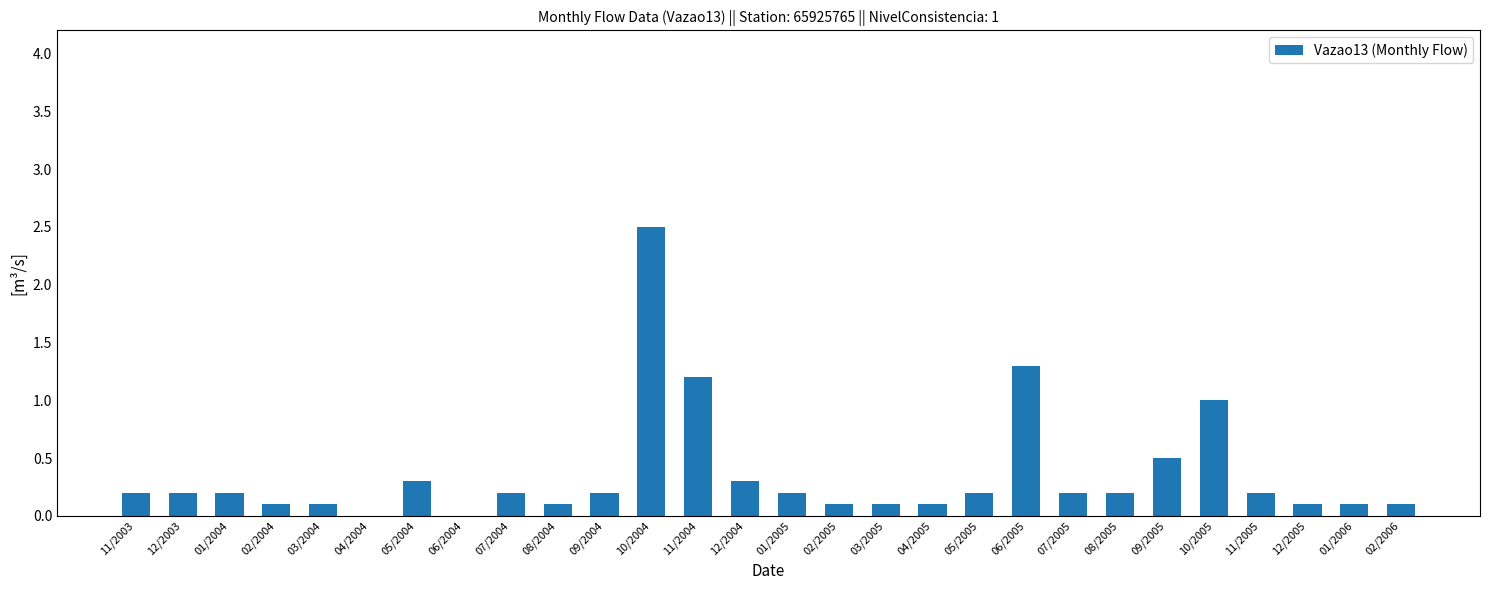

How many data points does each series have?

28